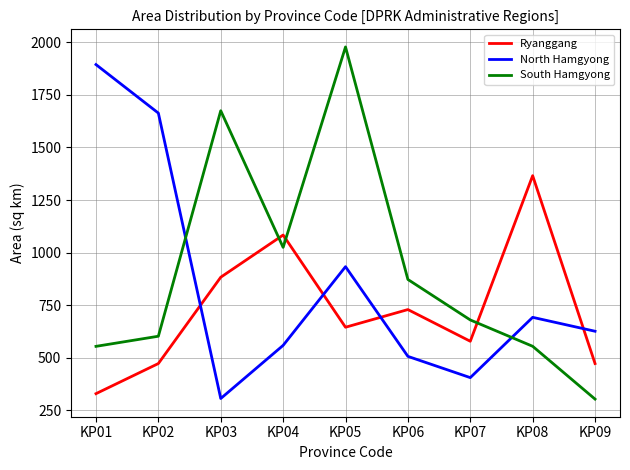

How many values in the South Hamgyong series are below 679?

4